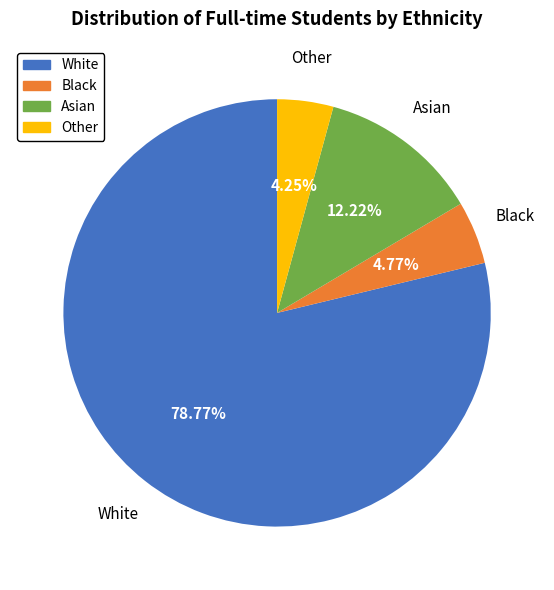

To the nearest percent, what percentage of the pie is Asian?

12%